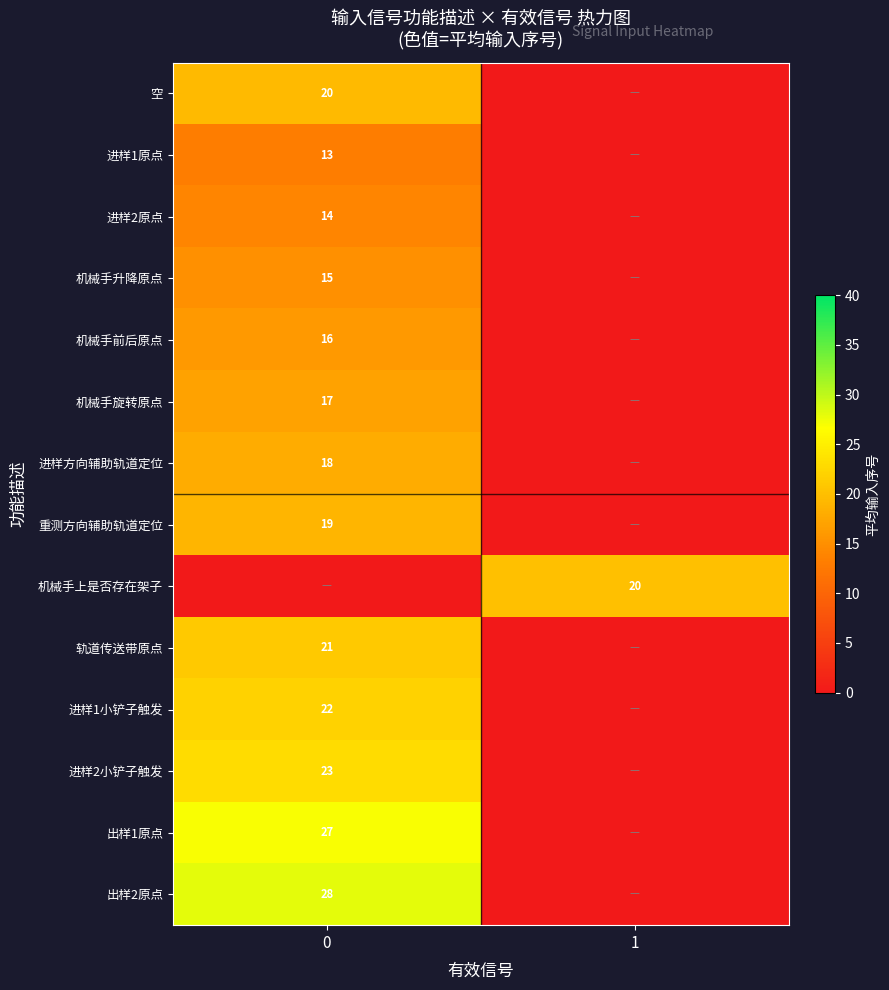

True or false: 机械手前后原点 has a value of 22 at 0.

False